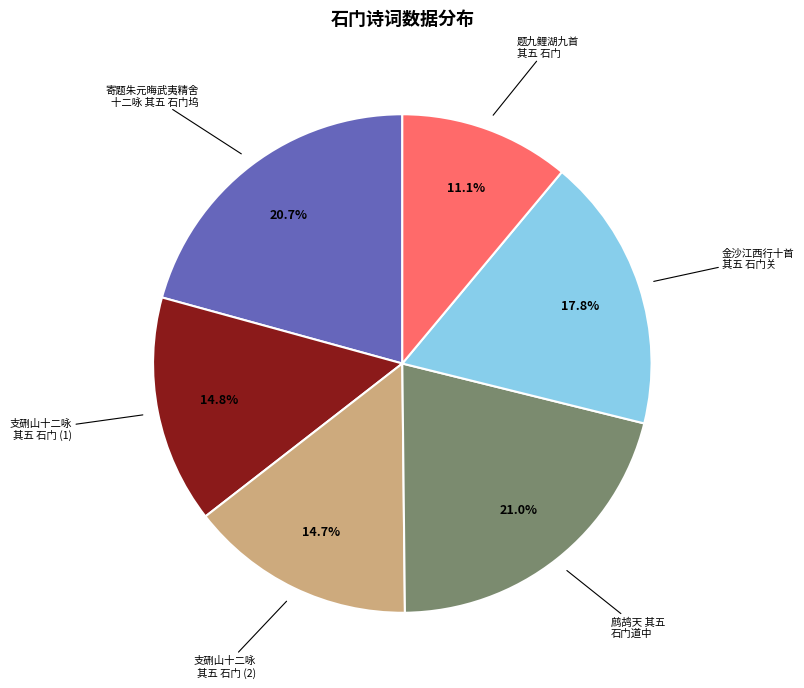

Is there any slice that represents more than half of the pie?

No